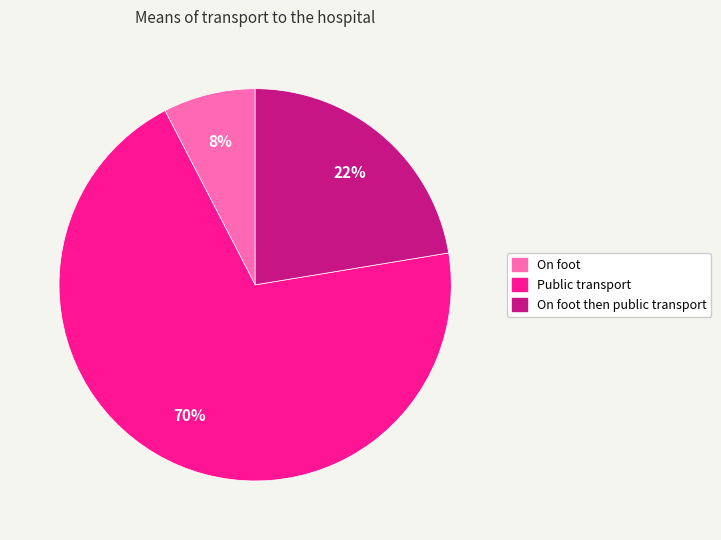

Rank the categories by value from lowest to highest.

On foot, On foot then public transport, Public transport